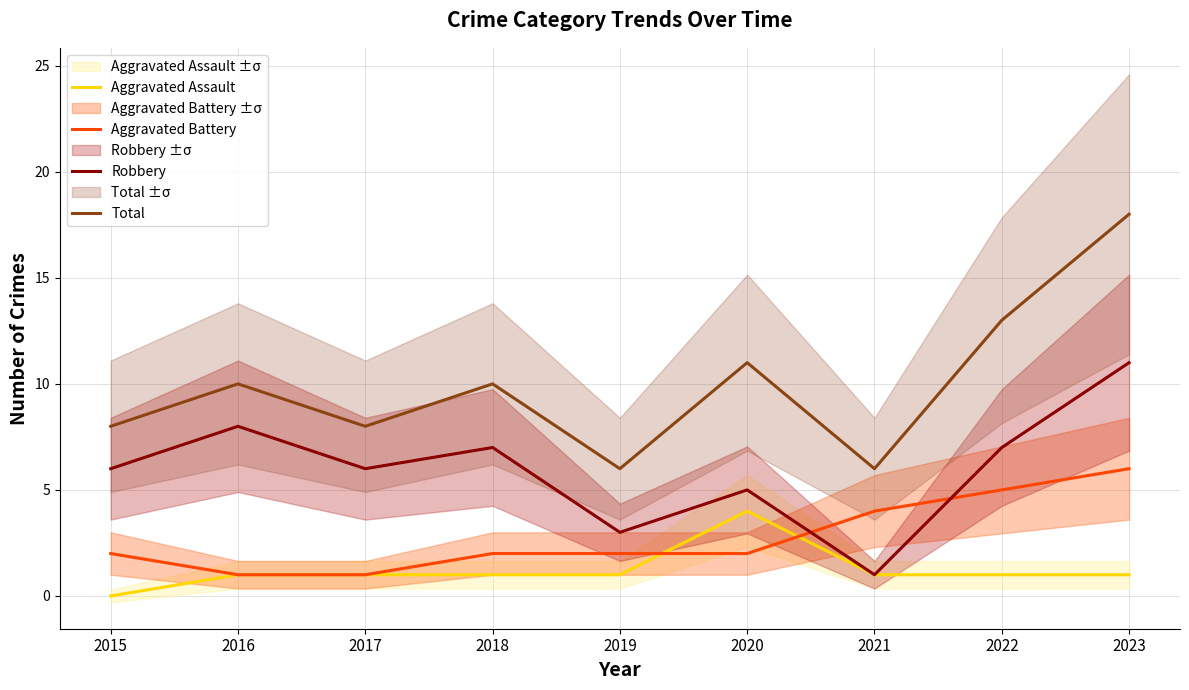

What is the difference between the maximum and minimum values in the Total series?

12